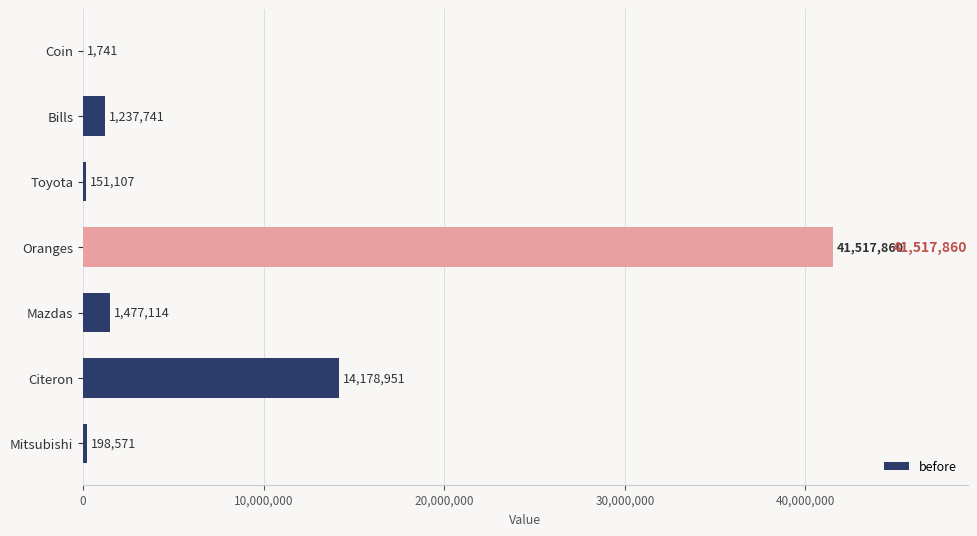

How many distinct data groups are displayed?

1